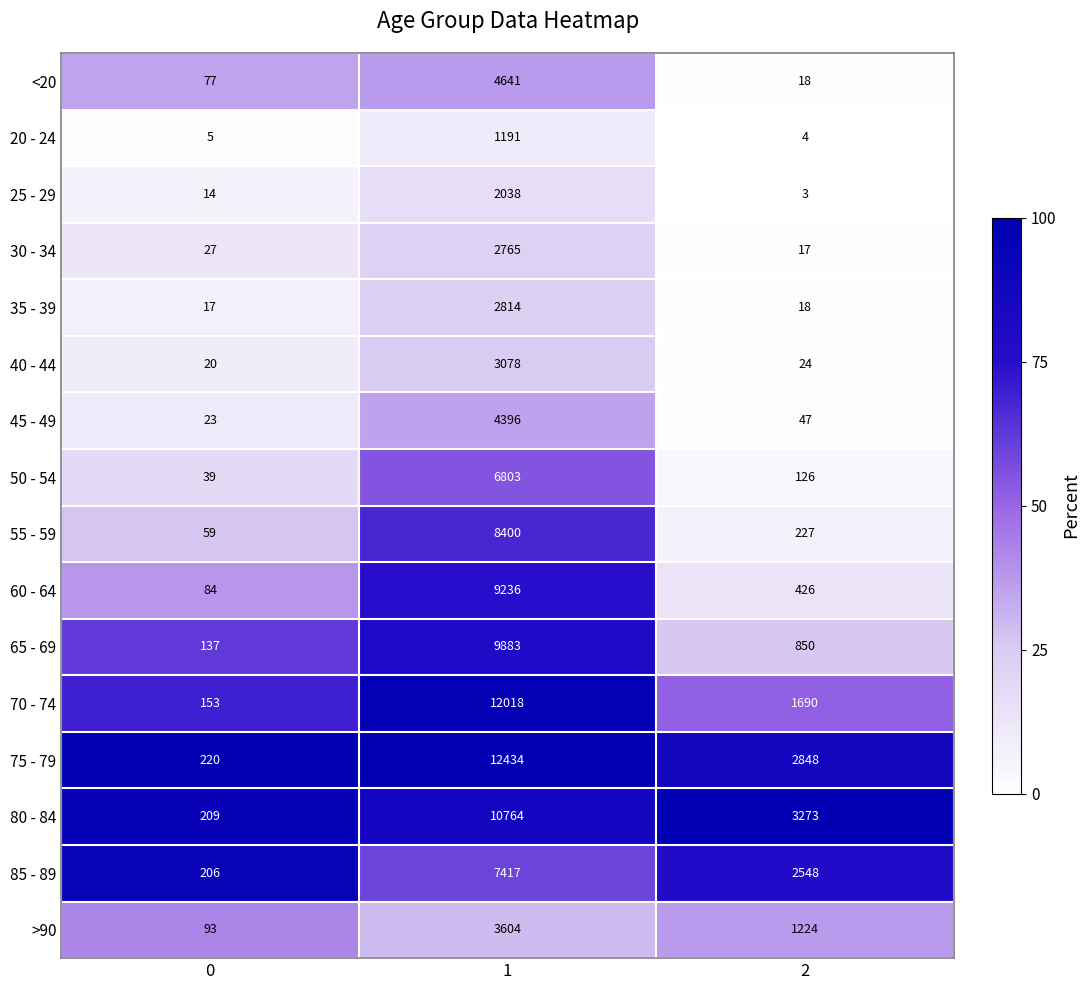

Which series has the largest total across all categories?

75 - 79